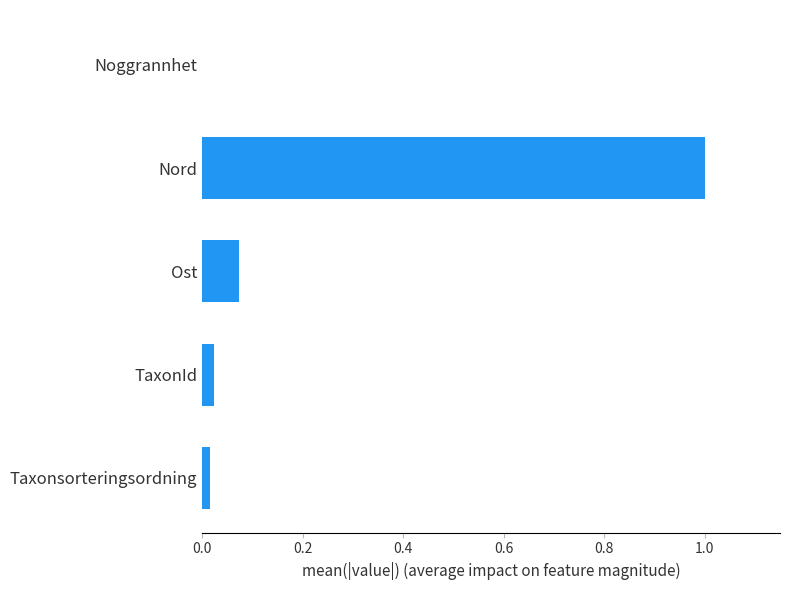

The value at Nord is 1.0. True or false?

True